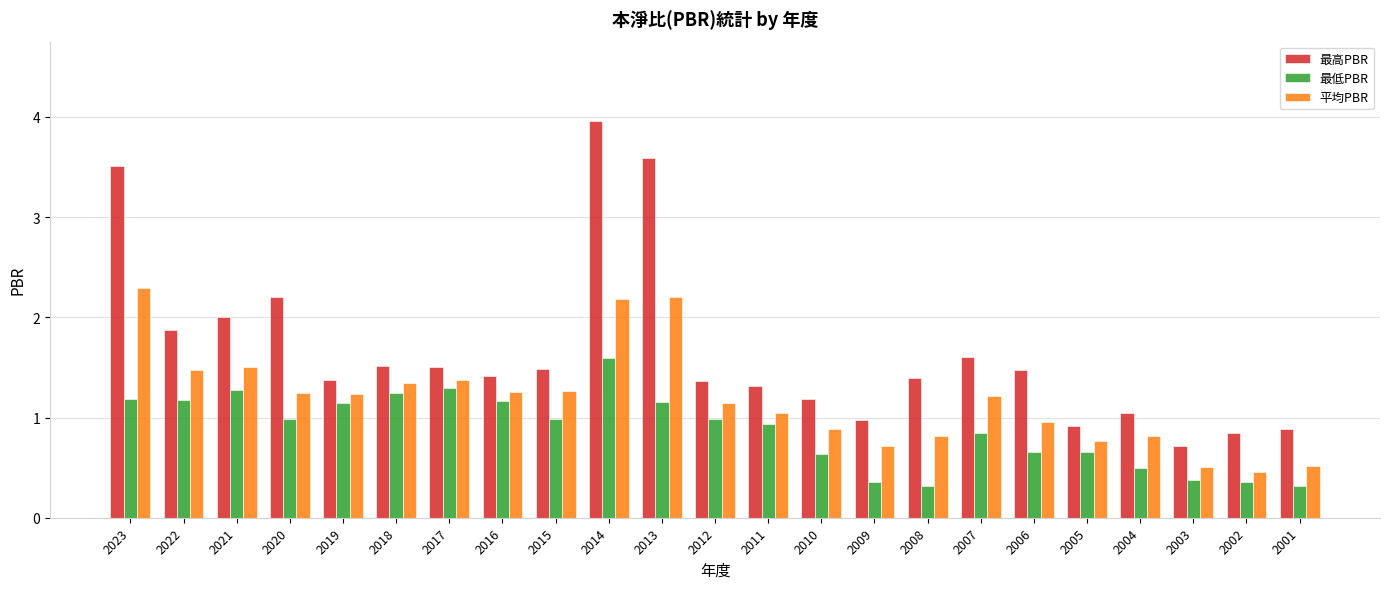

What are all the series names shown in the legend?

最高PBR, 最低PBR, 平均PBR